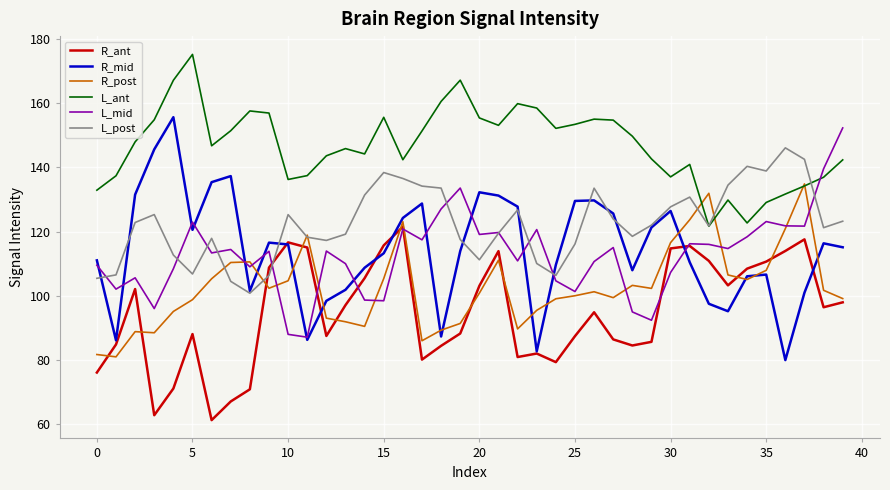

How many values in the R_ant series are below 96?

20